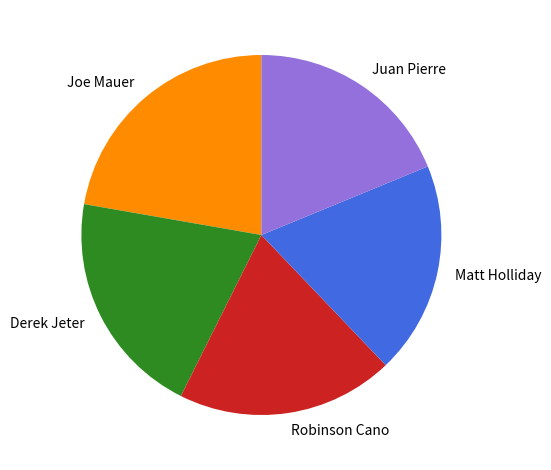

How many segments does this pie chart have?

5